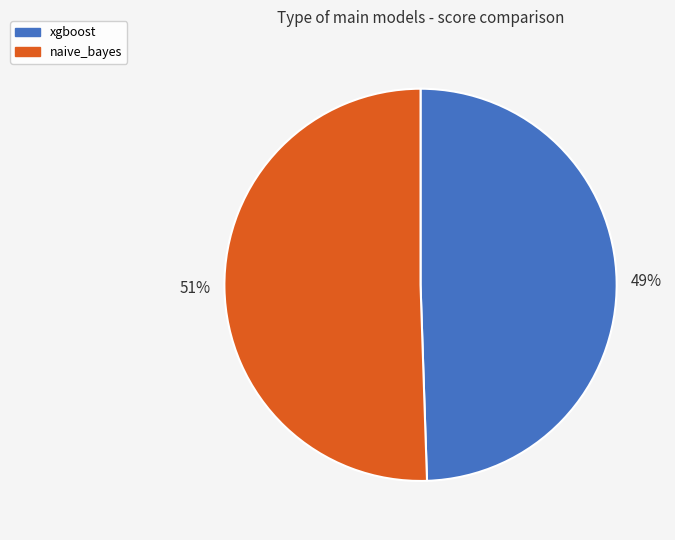

Is the sum of naive_bayes and xgboost greater than half?

Yes